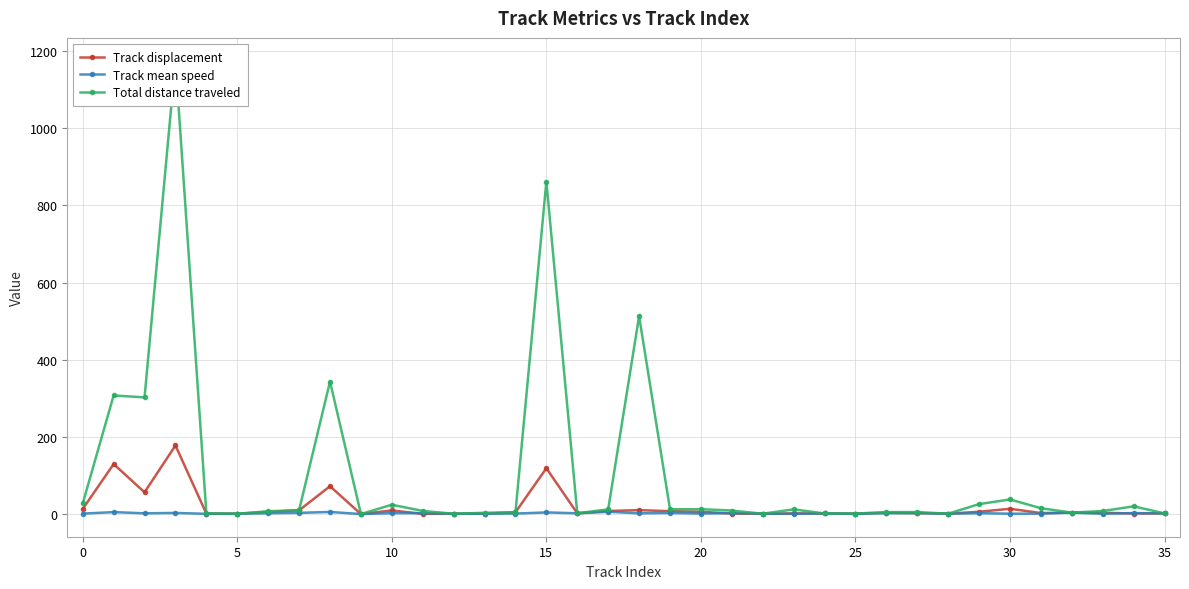

True or false: Track mean speed and Total distance traveled intersect in this chart.

False